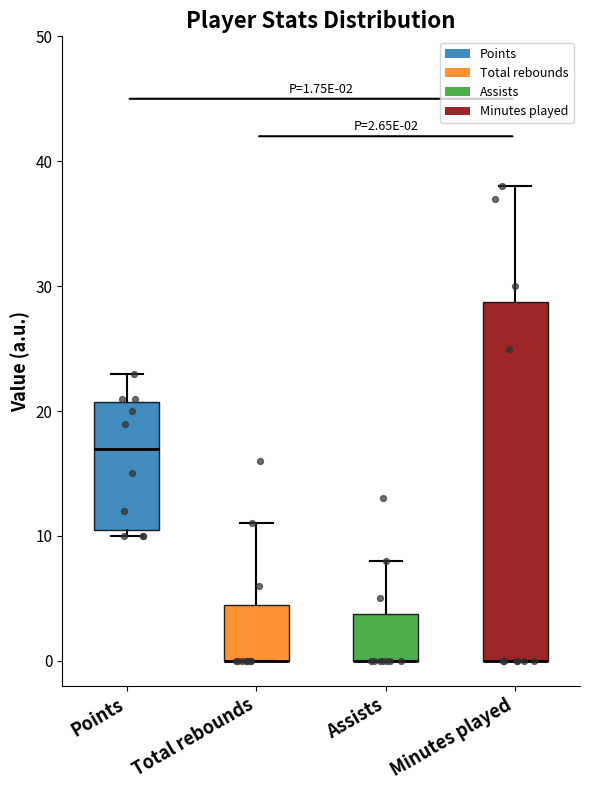

Comparing the boxes themselves (not the whiskers), which one is the tallest?

Minutes played